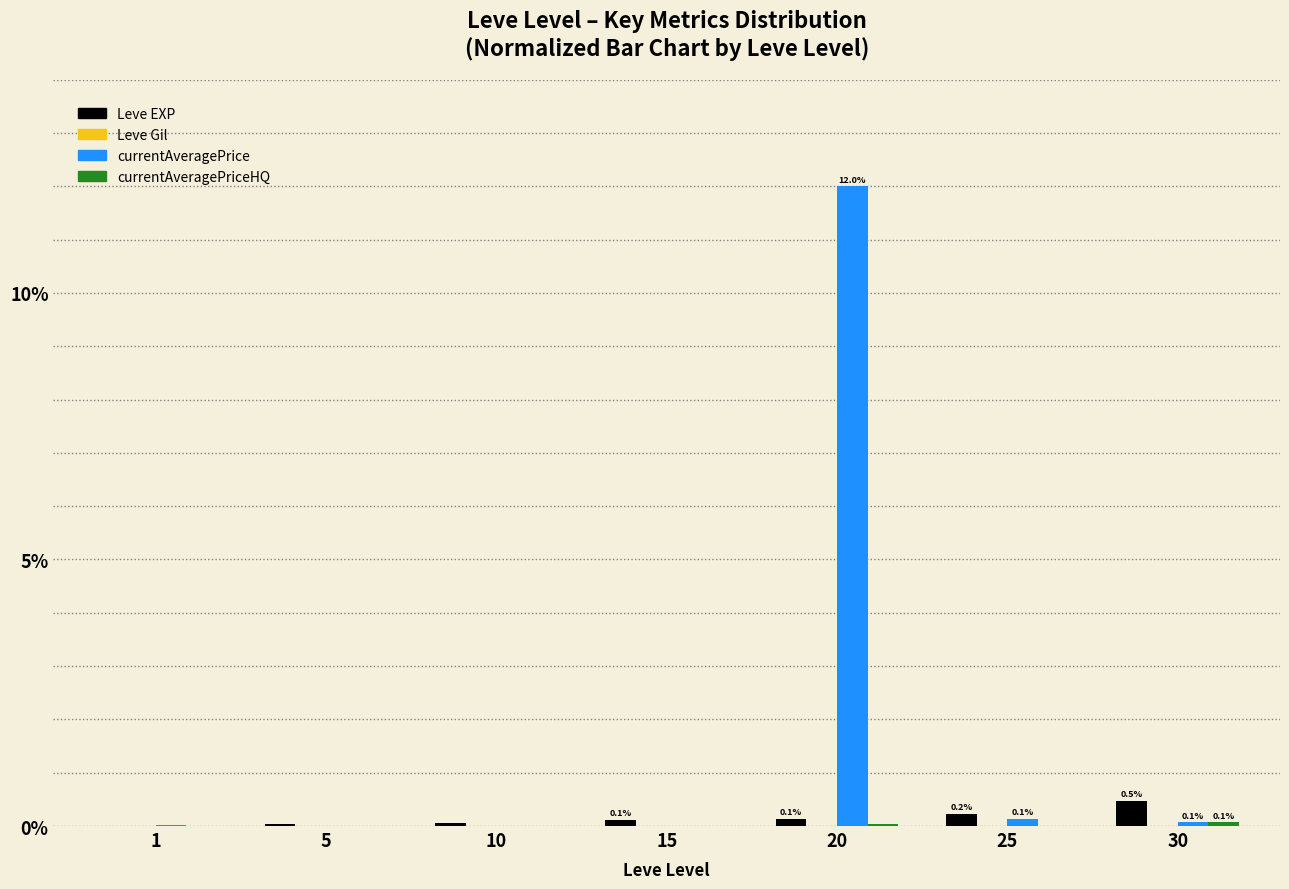

Which series changed the most between 20 and 30?

currentAveragePrice